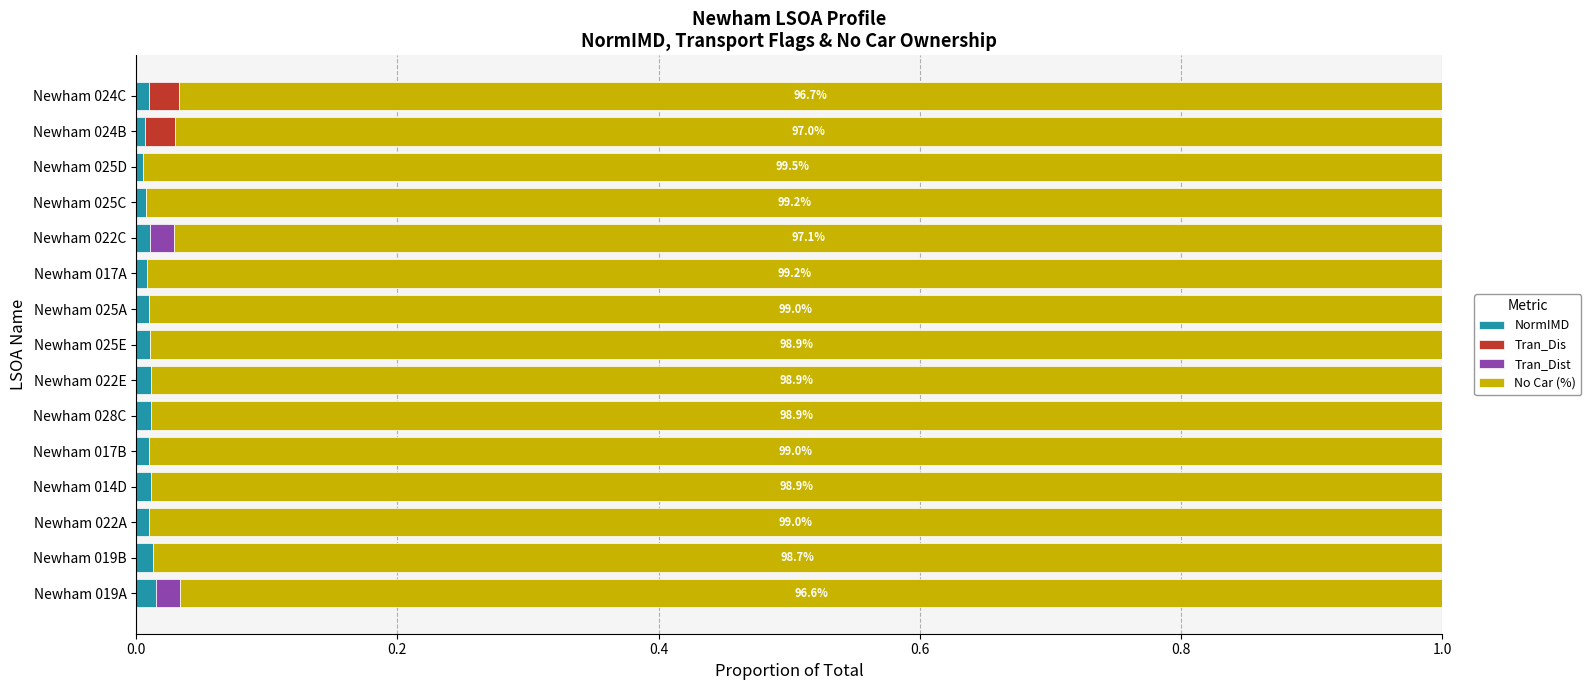

What are all the series names shown in the legend?

NormIMD, Tran_Dis, Tran_Dist, No Car (%)